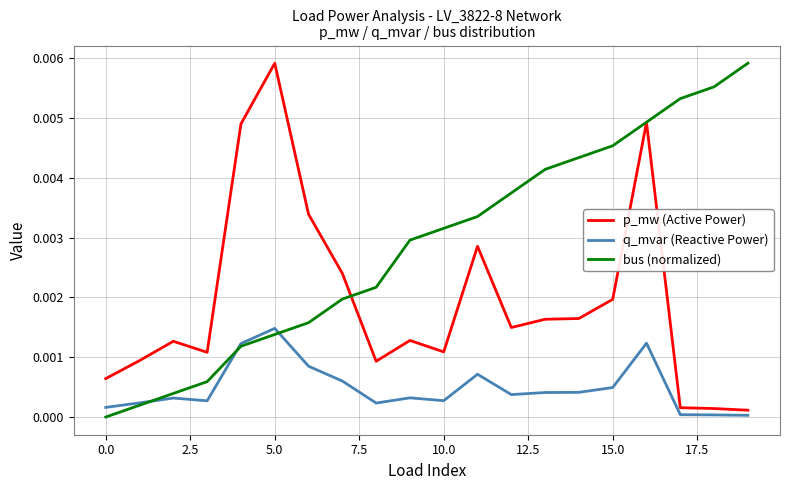

Which series has the largest total across all categories?

bus (normalized)